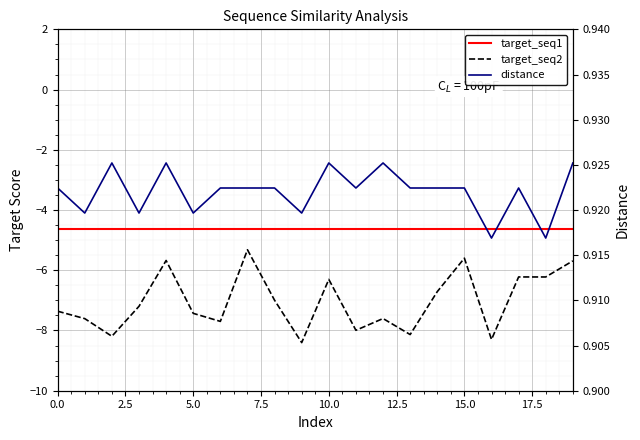

At 18, list the series in order from largest to smallest.

distance, target_seq1, target_seq2